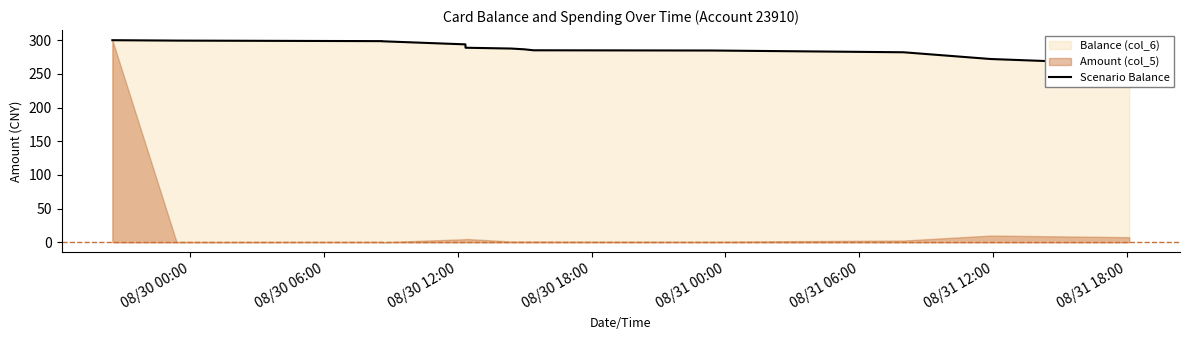

True or false: the data has more than 0 interior local peaks.

False